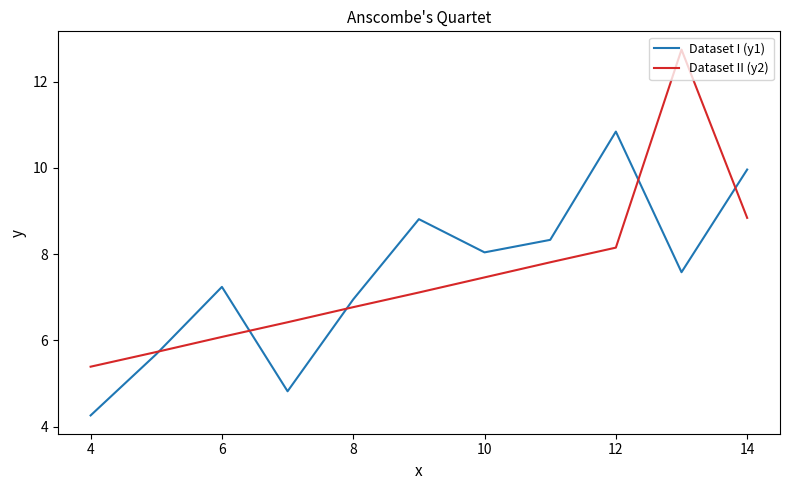

What is the maximum value for Dataset II (y2)?

12.7